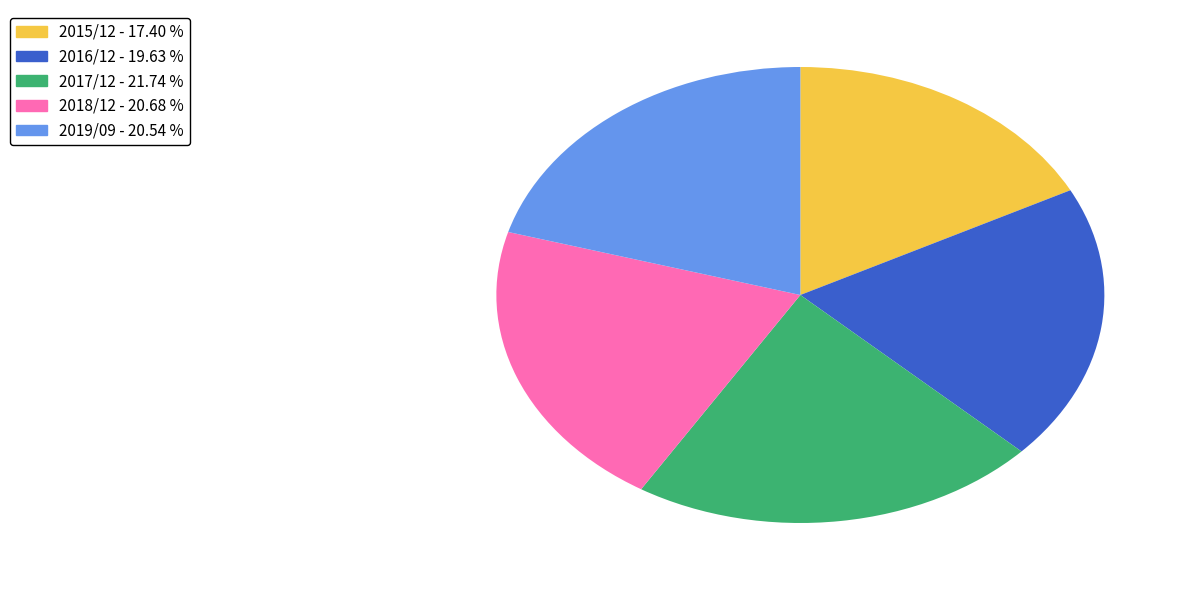

Is the sum of 2016/12 and 2017/12 greater than half?

No